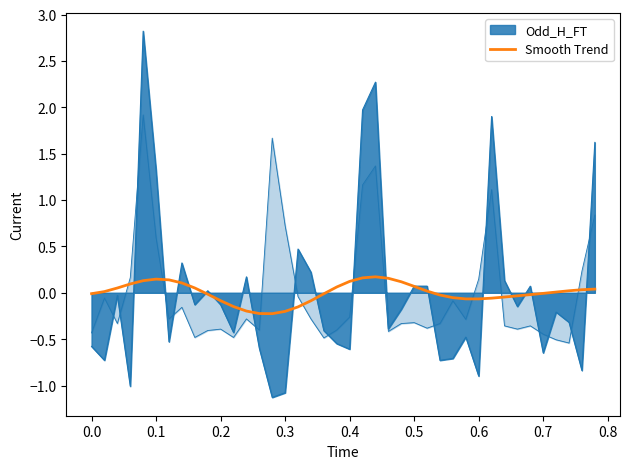

How many points are lower than both their immediate neighbors (excluding endpoints)?

2